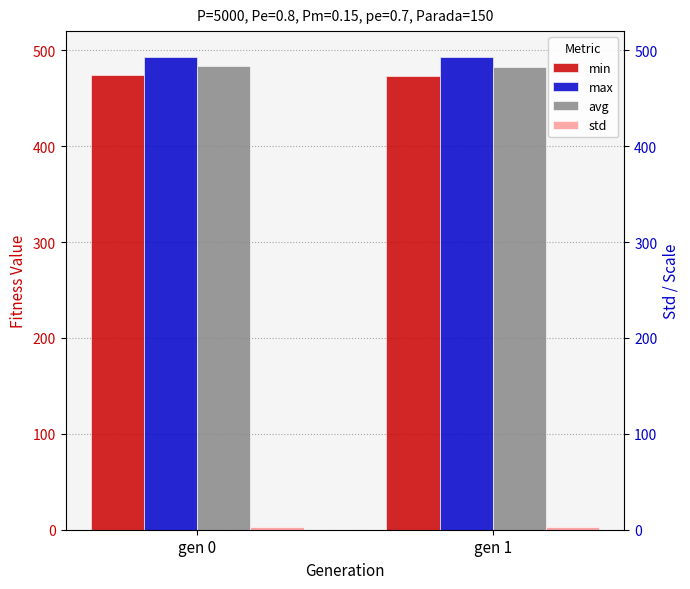

Reading right to left, what are all the values shown in this chart?

min: gen 1=473.6	gen 0=473.9
max: gen 1=492.5	gen 0=493.5
avg: gen 1=482.4	gen 0=483.7
std: gen 1=2.7	gen 0=2.8